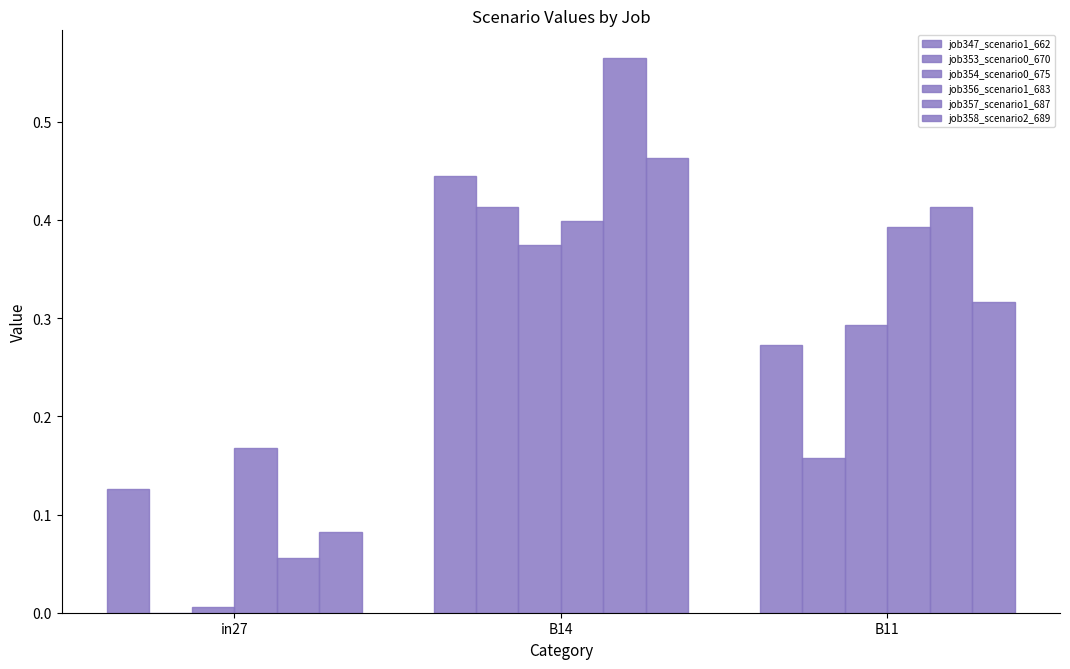

Are the bars horizontal?

No